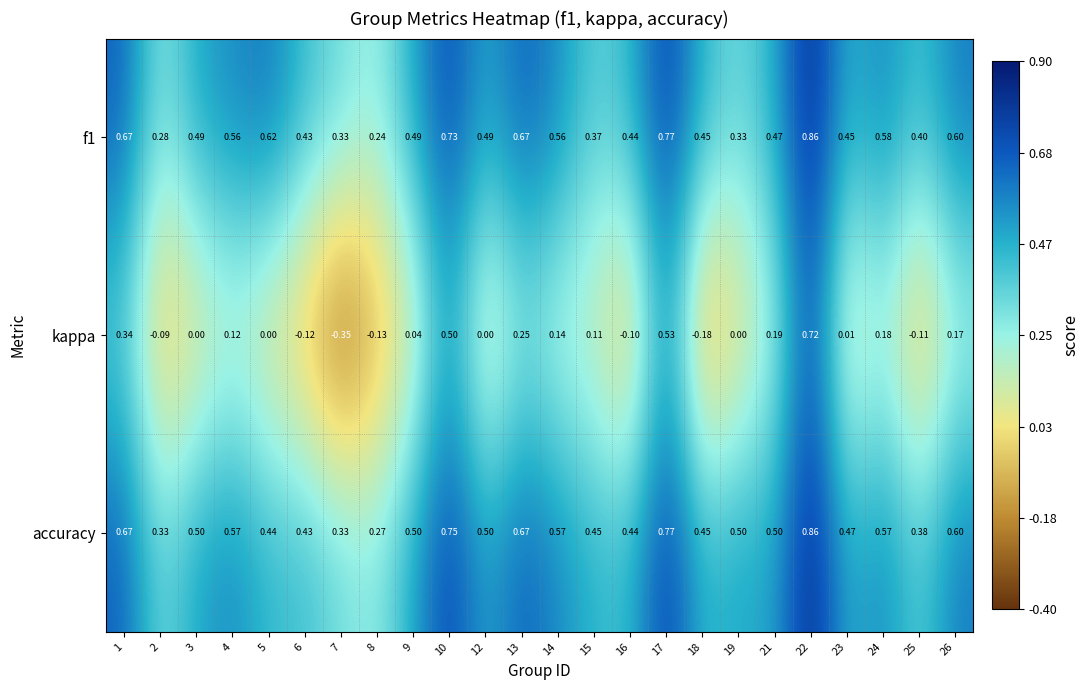

At which category is the sum across all series the highest?

22